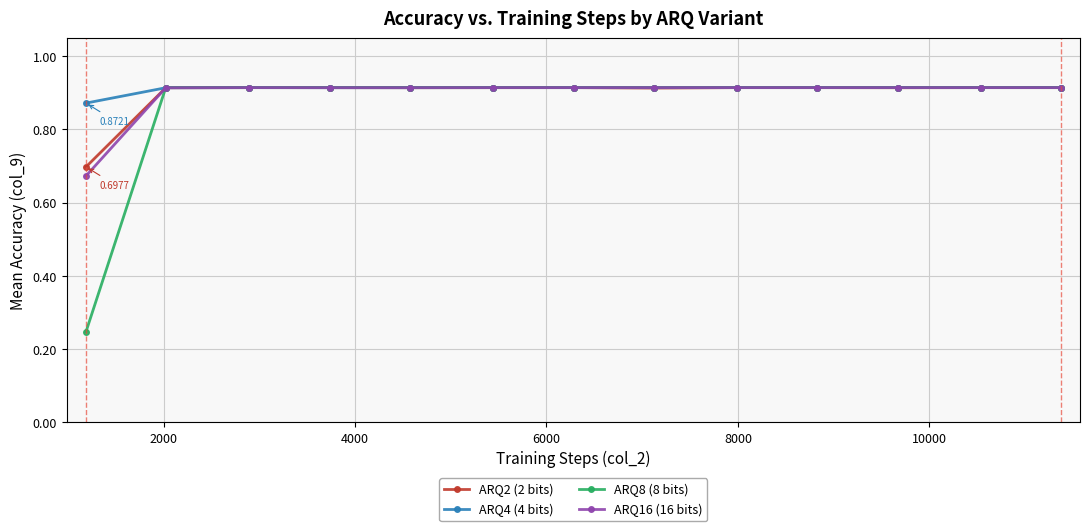

At how many categories does at least one series exceed 0?

13